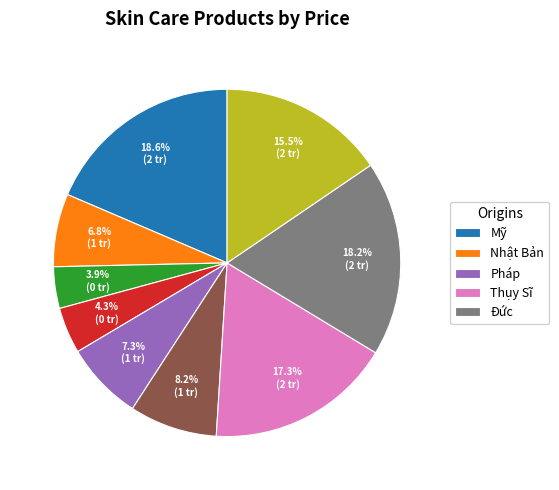

To the nearest percent, what is the difference between the largest and smallest slice percentages?

15%